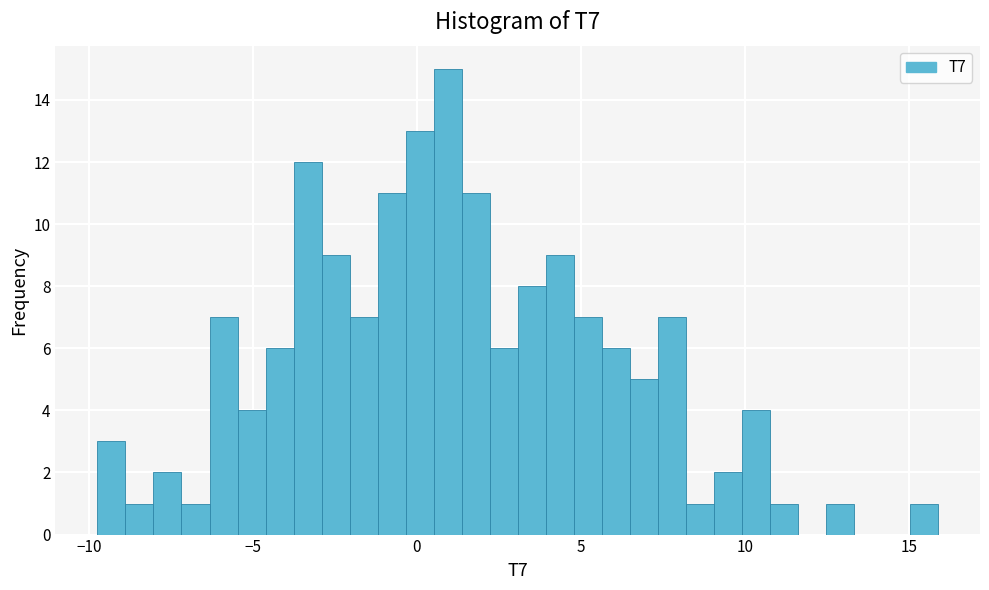

Around what value on the x-axis is the tallest bar? Give the approximate position of its centre, as read against the axis.

1.0